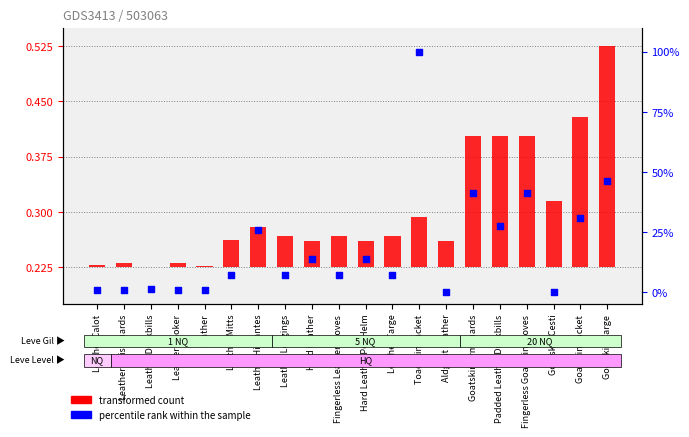

Is the value of percentile rank within the sample at Leather greater than the value of transformed count at Fingerless Leather Gloves?

Yes